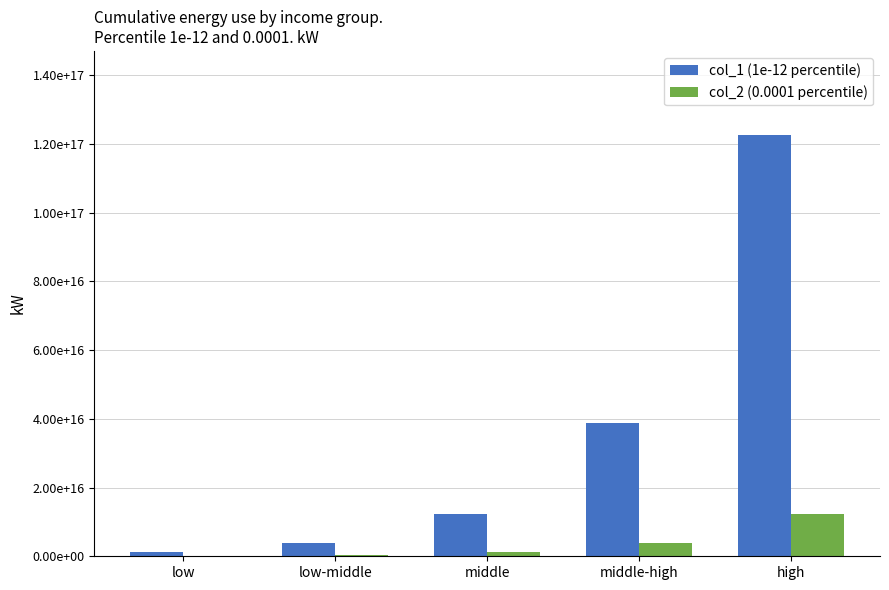

What is the approximate value of col_1 (1e-12 percentile) at high?

122532152508054704.0